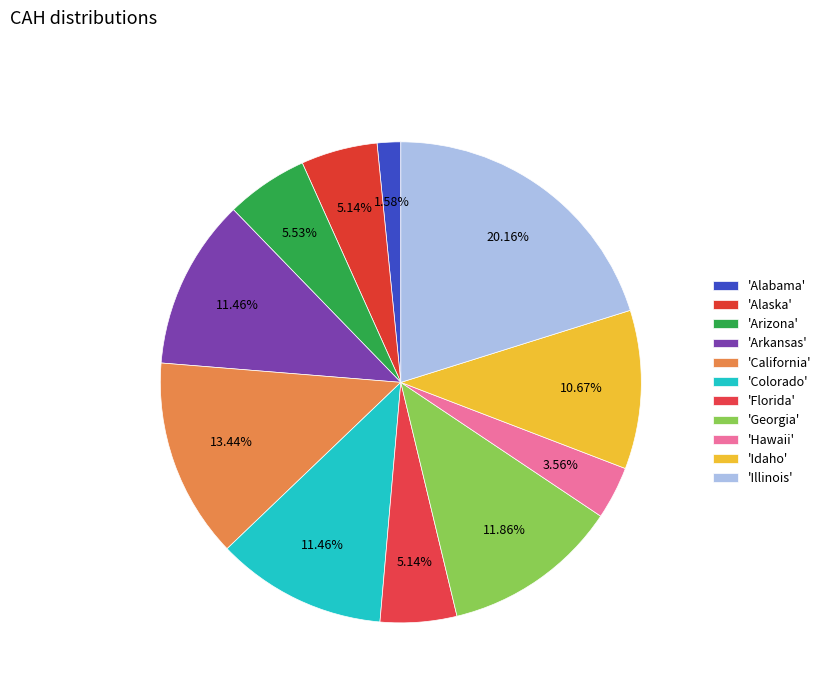

Which category has the smallest portion of the pie?

'Alabama'